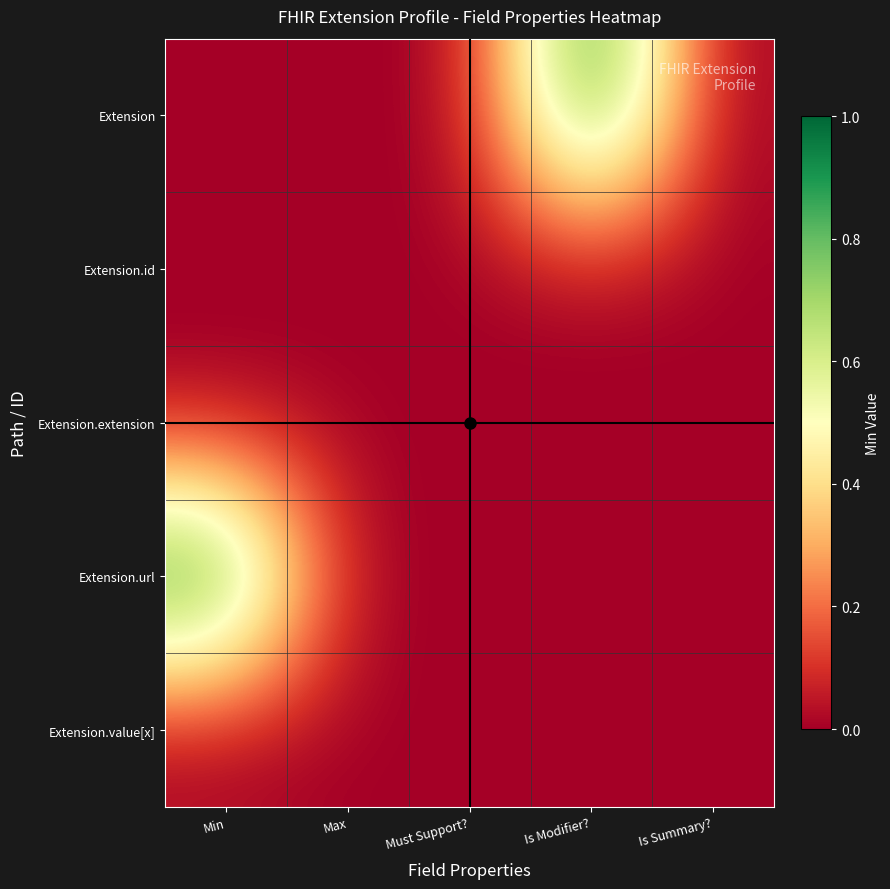

Which label corresponds to the largest value in the chart?

Is Modifier?